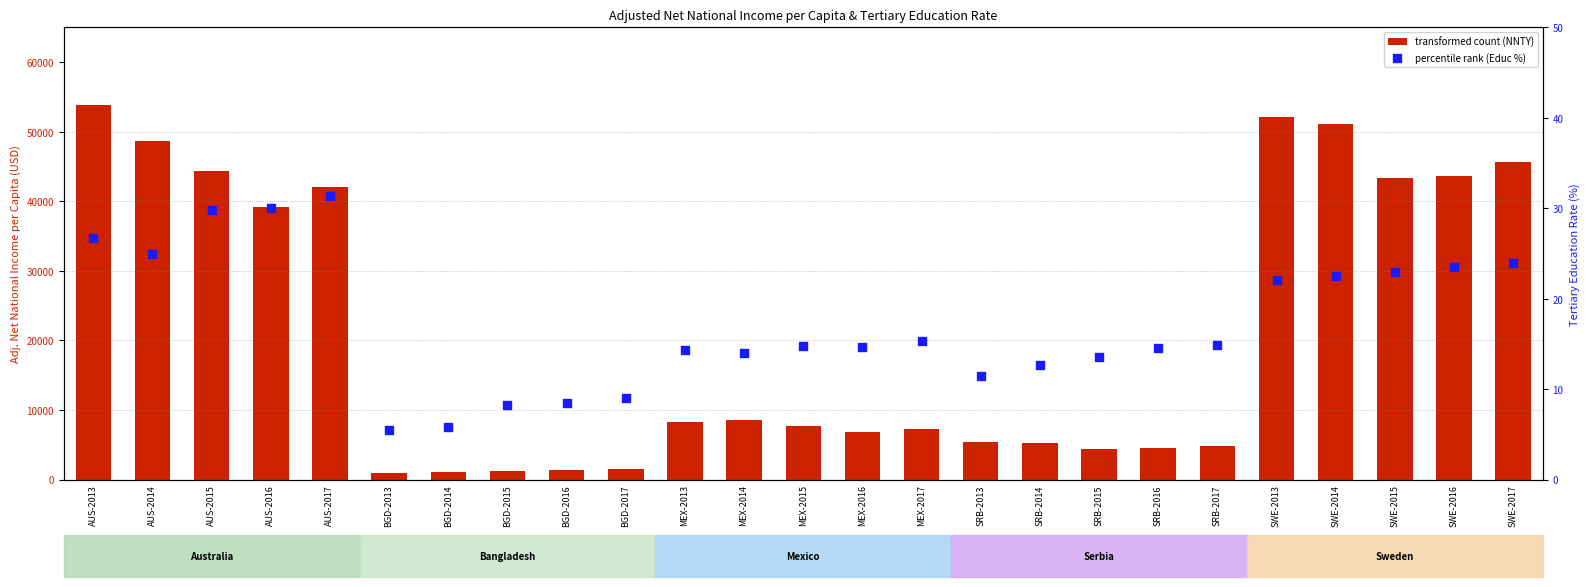

Is the value of NY.ADJ.NNTY.PC.CD at SRB-2016 greater than the value of SE.TER.CUAT.BA.ZS at AUS-2017?

Yes